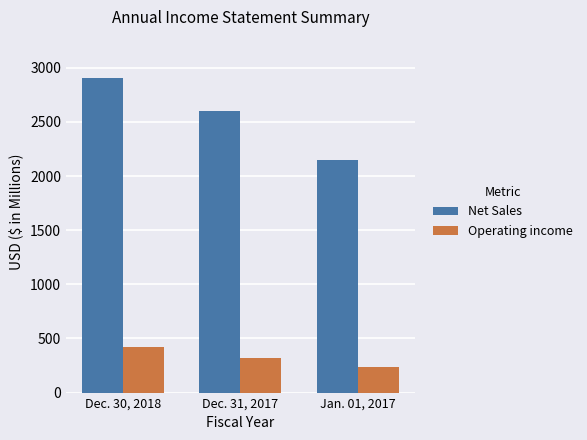

The value of Net Sales at Jan. 01, 2017 is 2149.9. True or false?

True